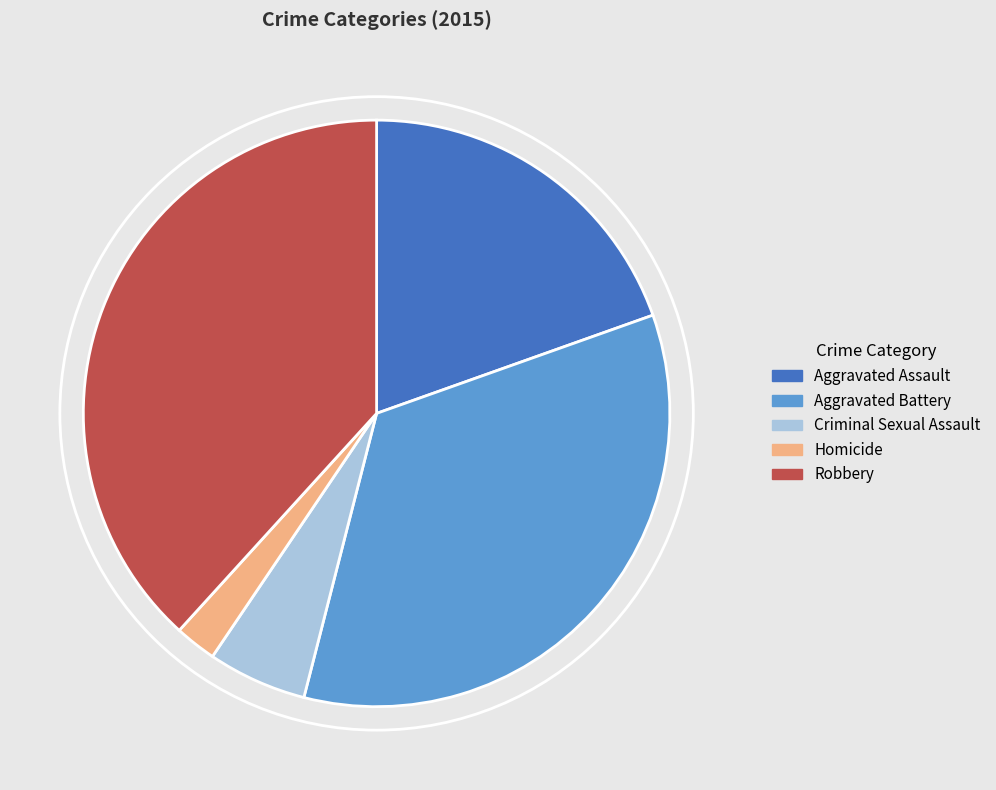

How many segments does this pie chart have?

5